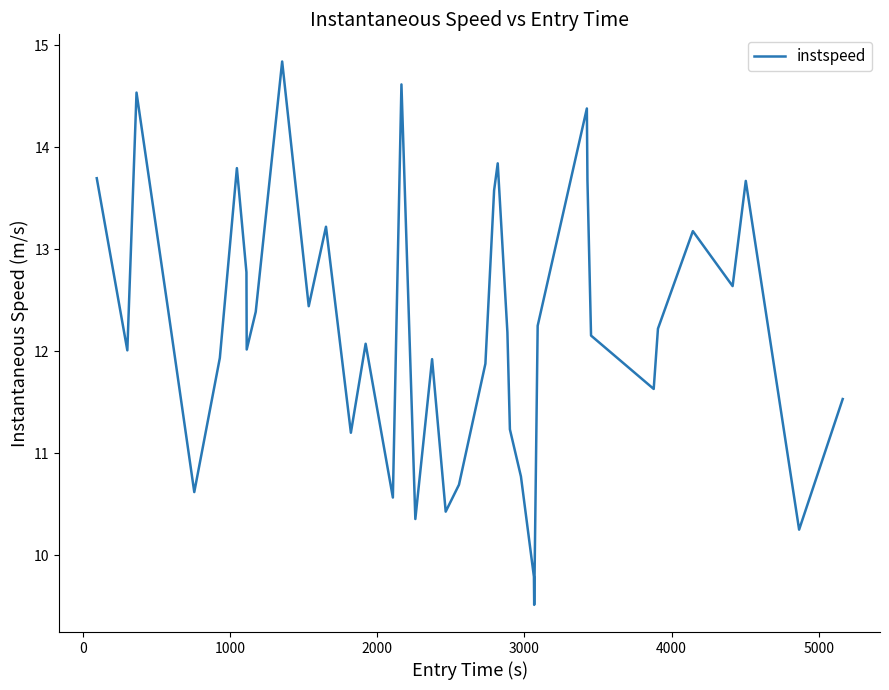

What is the maximum value shown in the chart?

14.8